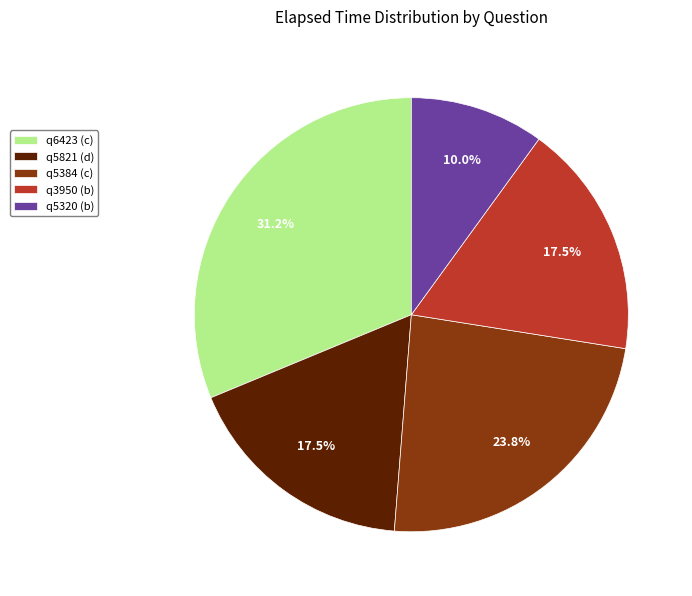

Between q3950 (b) and q5320 (b), which is larger?

q3950 (b)